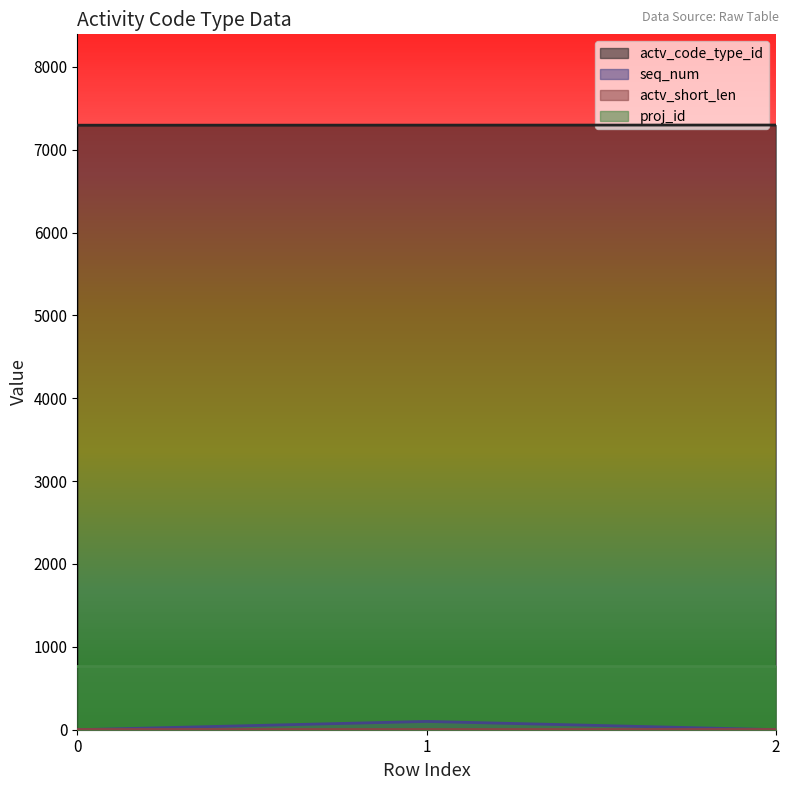

What is the sum of the seq_num values at 0 and 2?

1